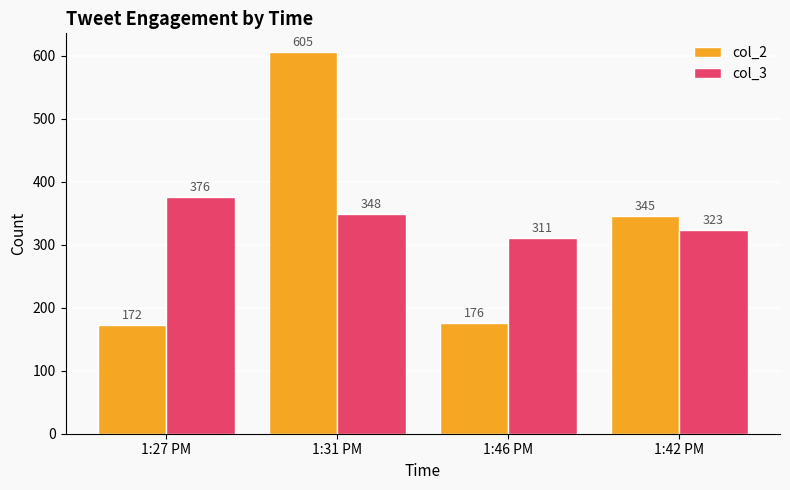

Where is col_3 nearest to the value 343?

1:31 PM